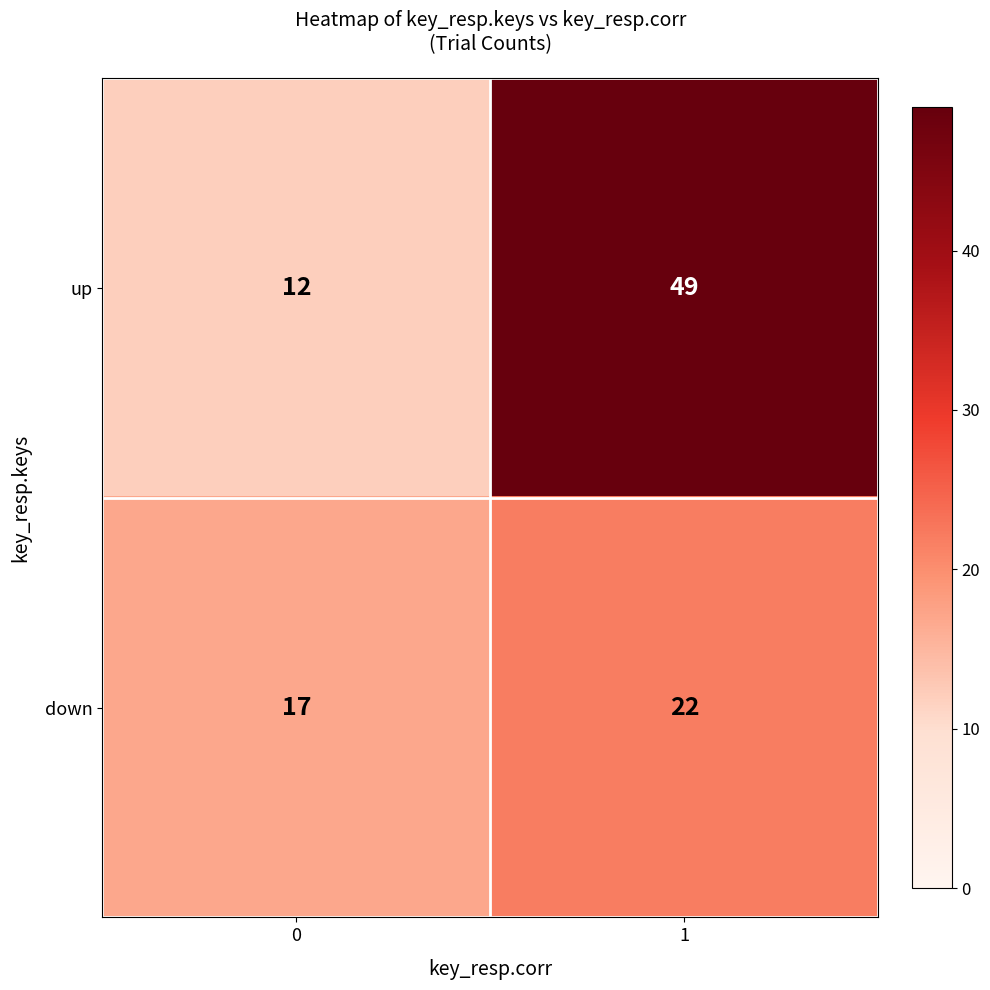

Reading left to right, extract all data points from this chart.

up: 12	49
down: 17	22